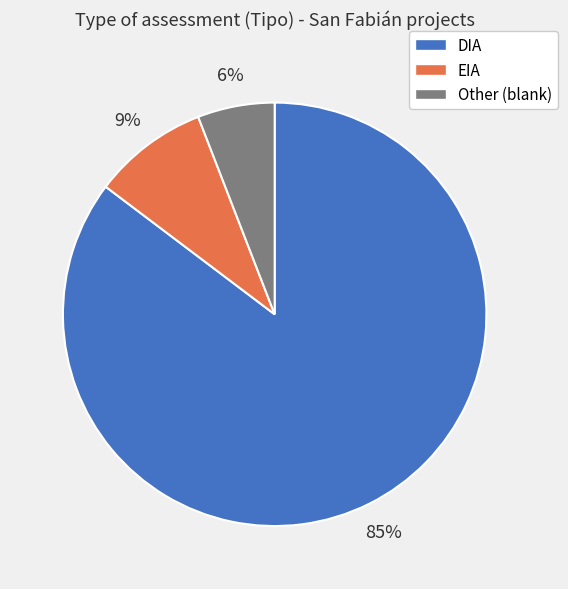

Between Other and EIA, which is larger?

EIA